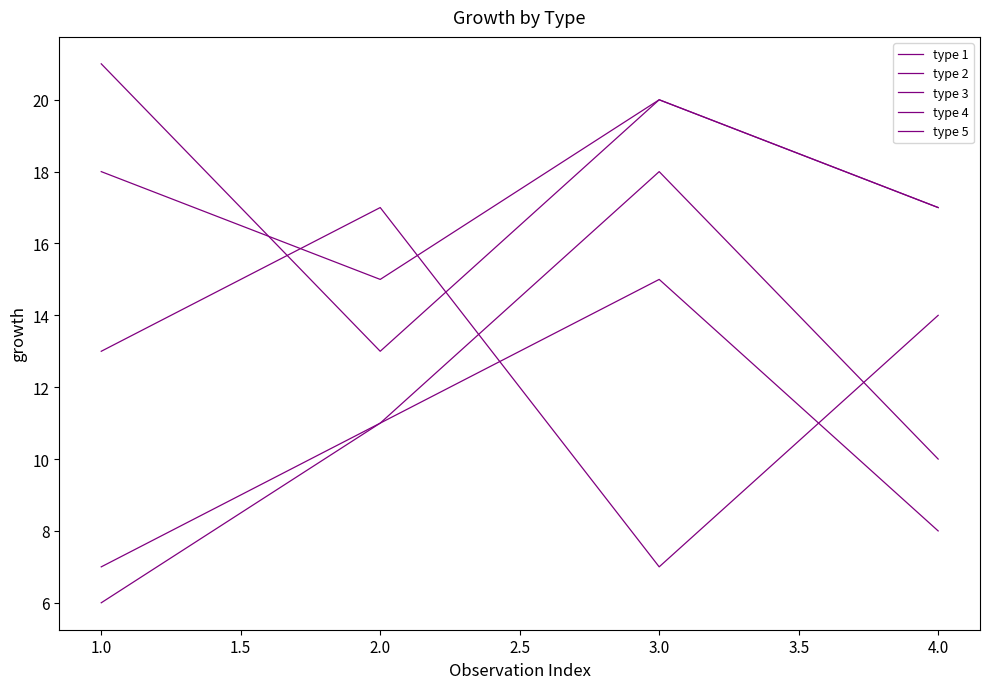

At which label is type 5 closest to 10?

2.0